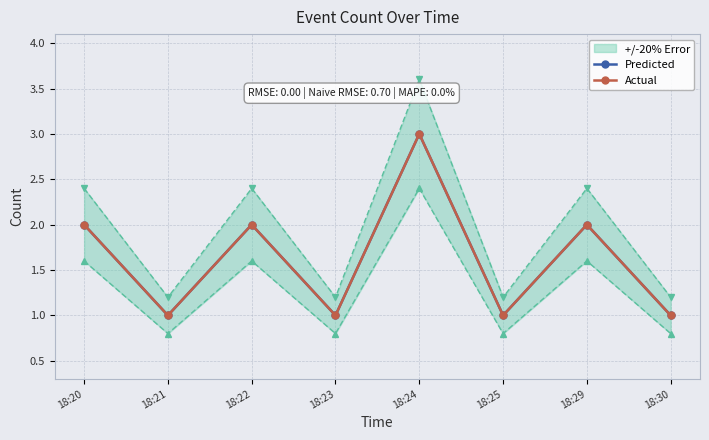

What is the difference between the maximum and minimum values in the Actual series?

2